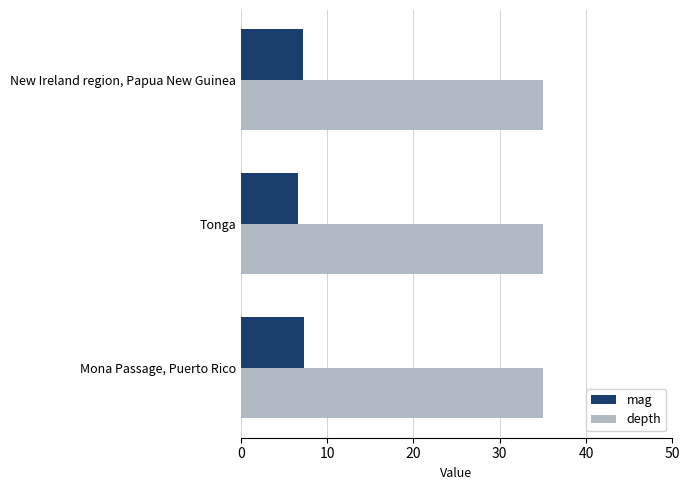

How many data points does each series have?

3